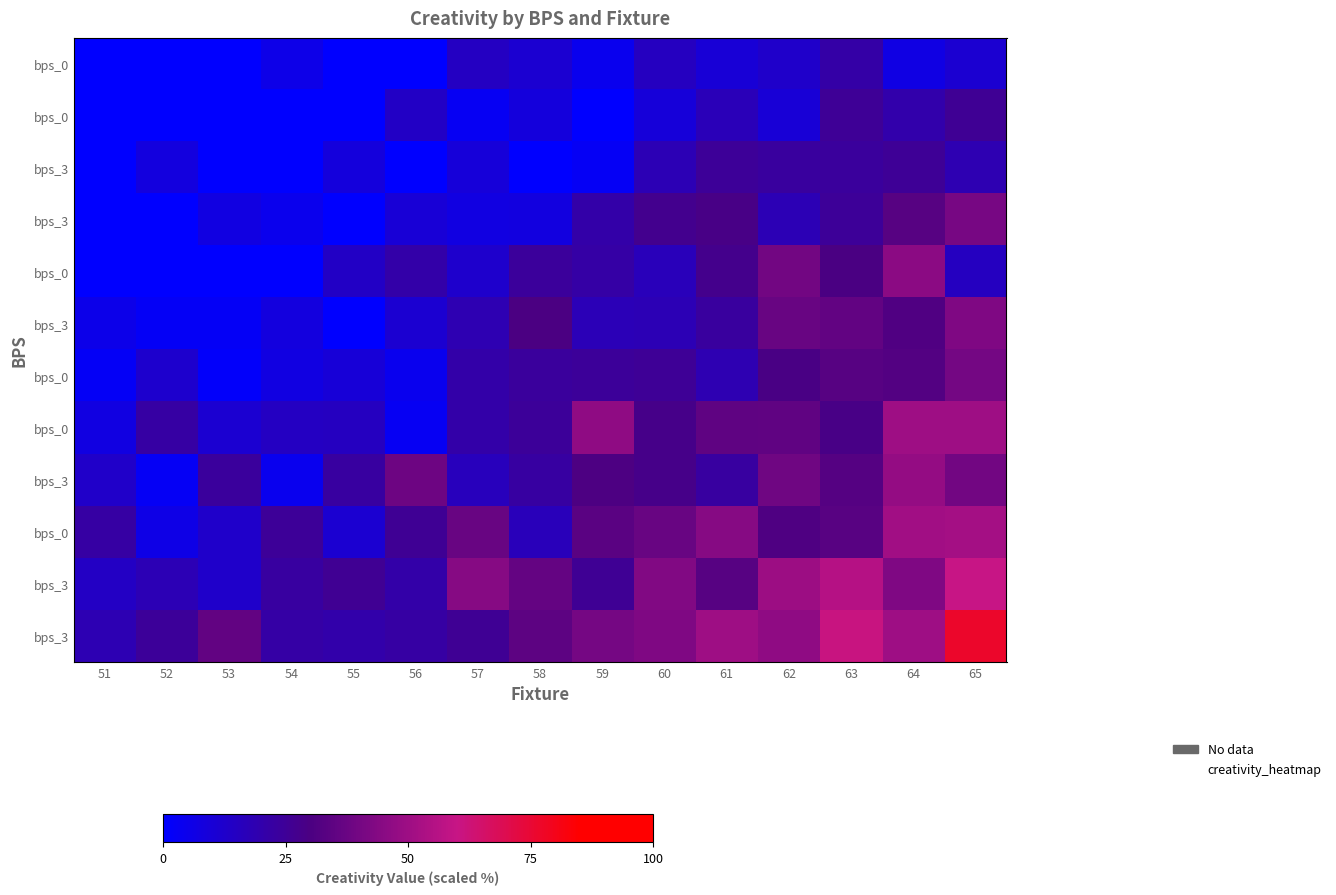

What is the total value across all series at 58?

239.0